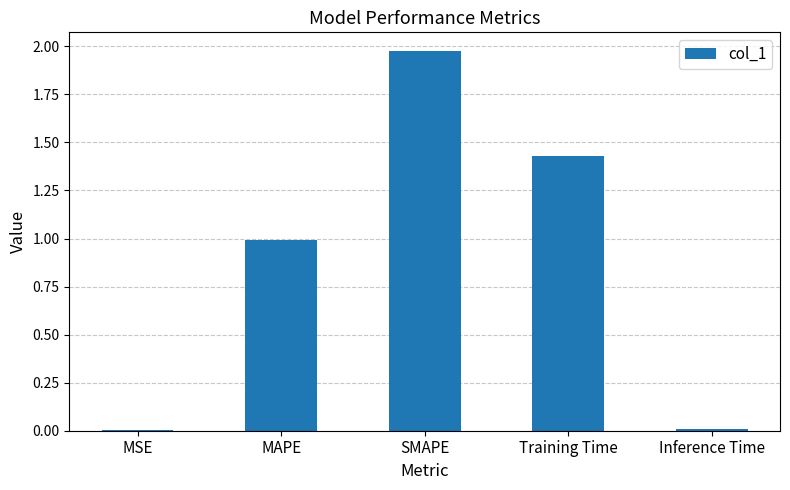

Which label corresponds to the largest value in the chart?

SMAPE